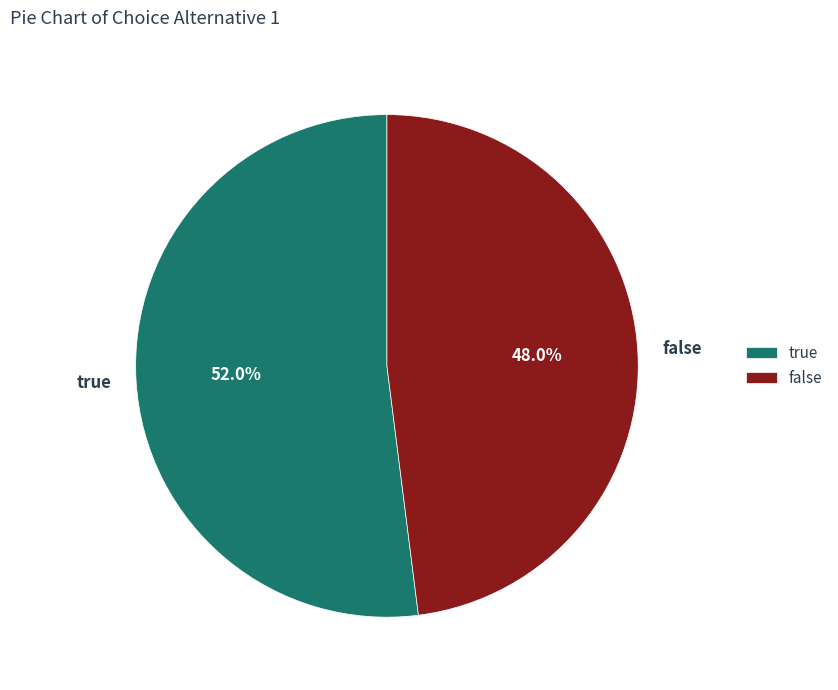

Is the sum of false and true greater than half?

Yes